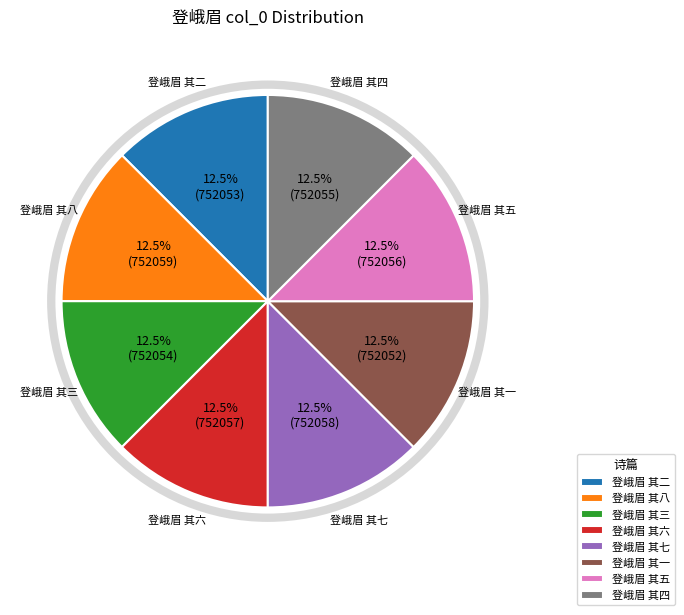

How many slices are in this pie chart?

8